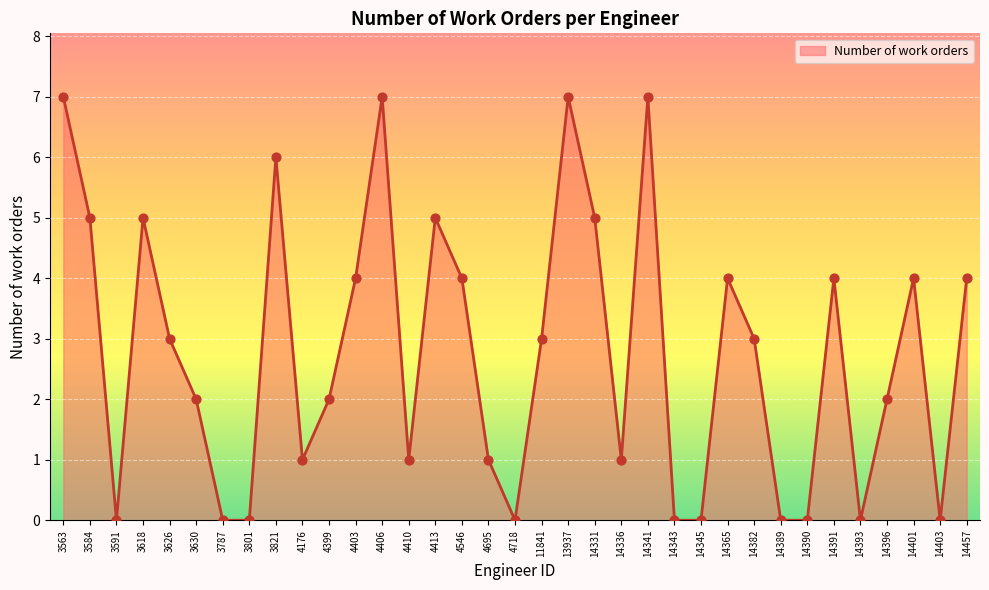

What is the change in value from 3626 to 4413?

+2